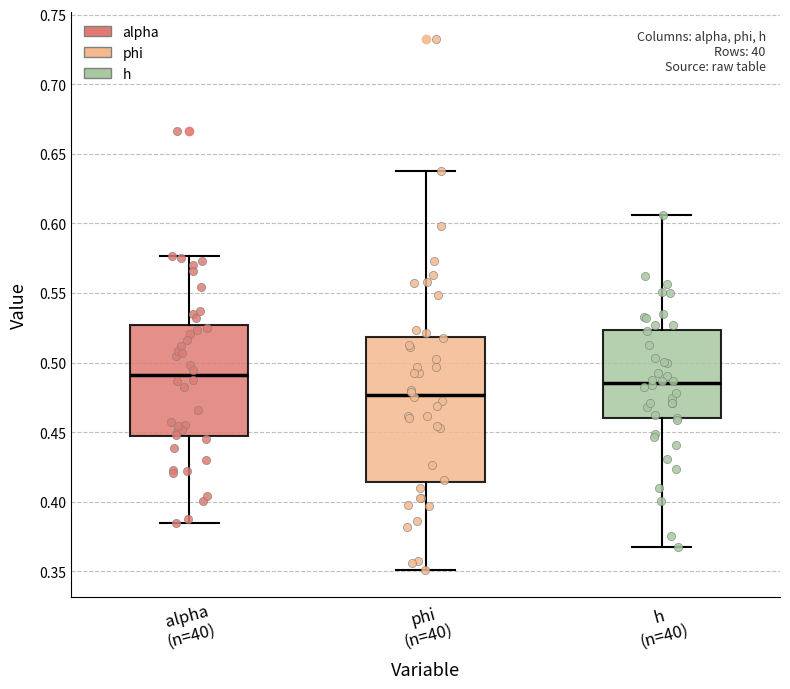

Where is the upper edge of the box for h (n=40) on the y-axis? The values are not printed on the chart, so give them approximately, as read against the axis.

0.525